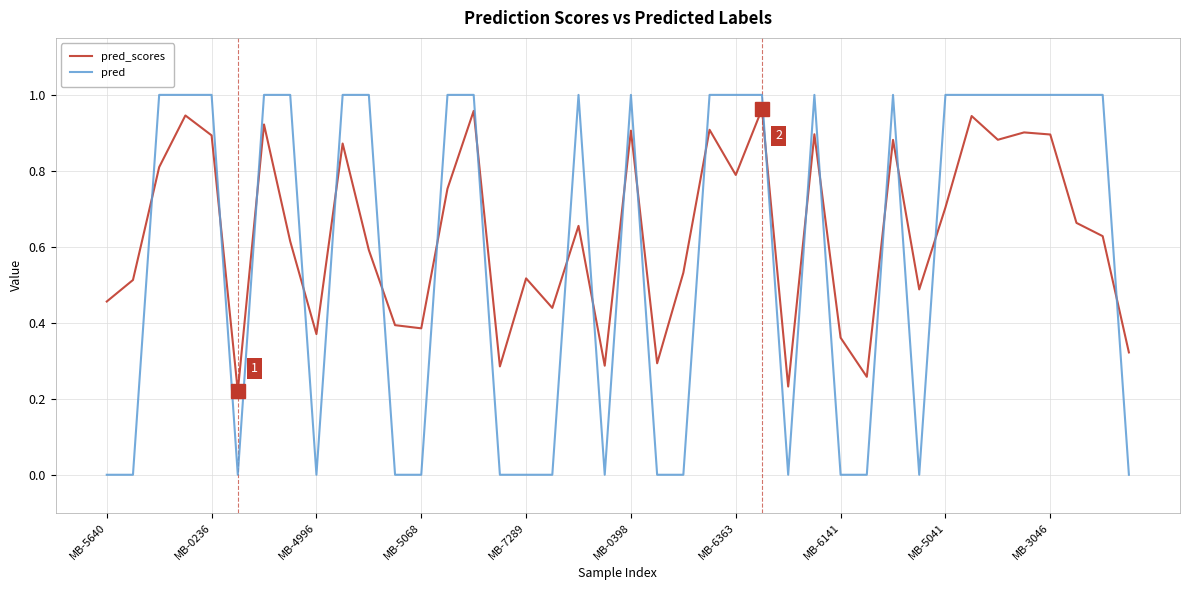

Rank the series by their average value, from highest to lowest.

pred_scores, pred